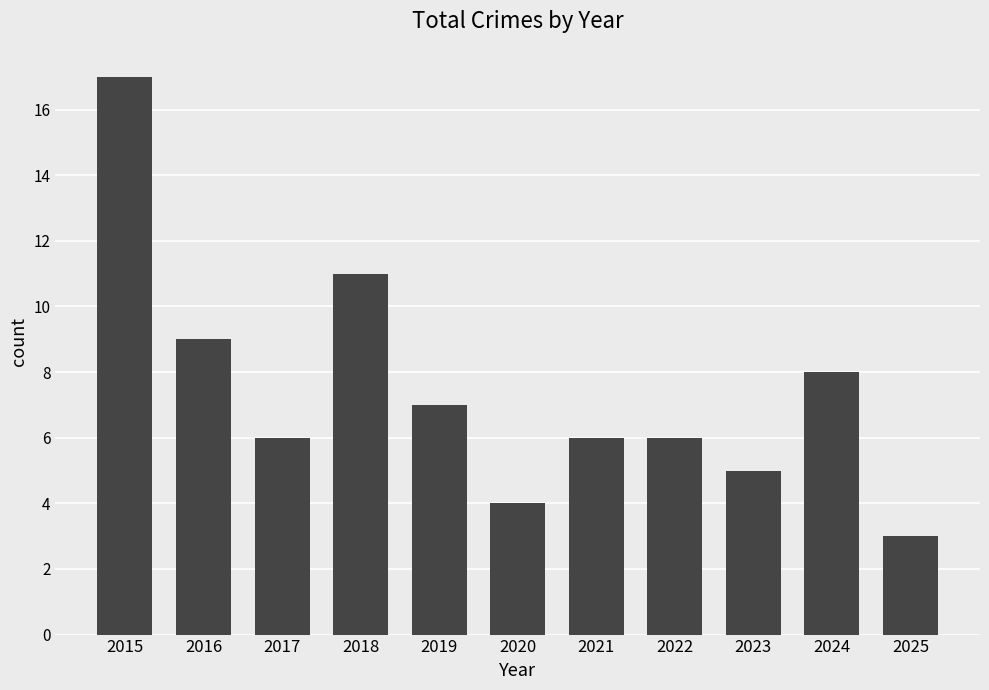

What is the maximum value shown in the chart?

17